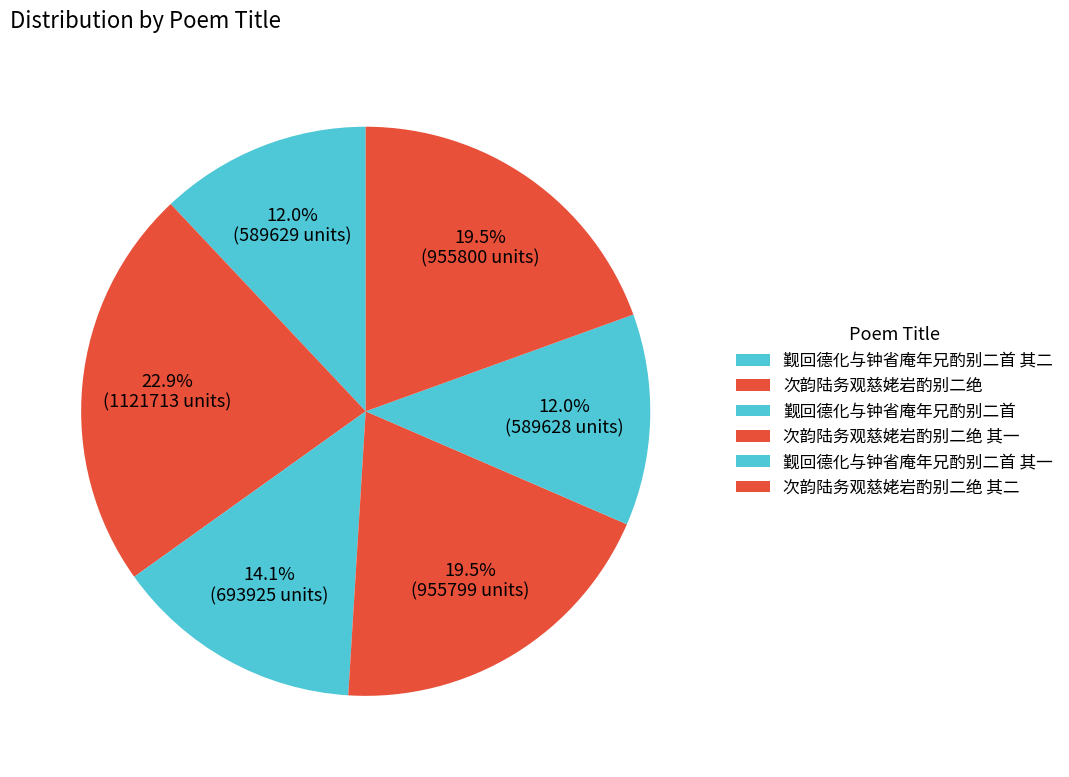

Approximately how many times larger is the value at 觐回德化与钟省庵年兄酌别二首 其一 compared to 次韵陆务观慈姥岩酌别二绝 其一?

0.6